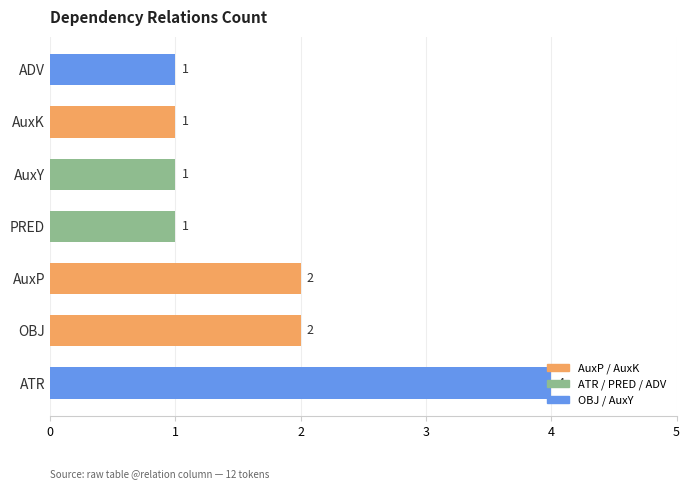

Approximately how many times larger is the value at ATR compared to PRED?

4.0